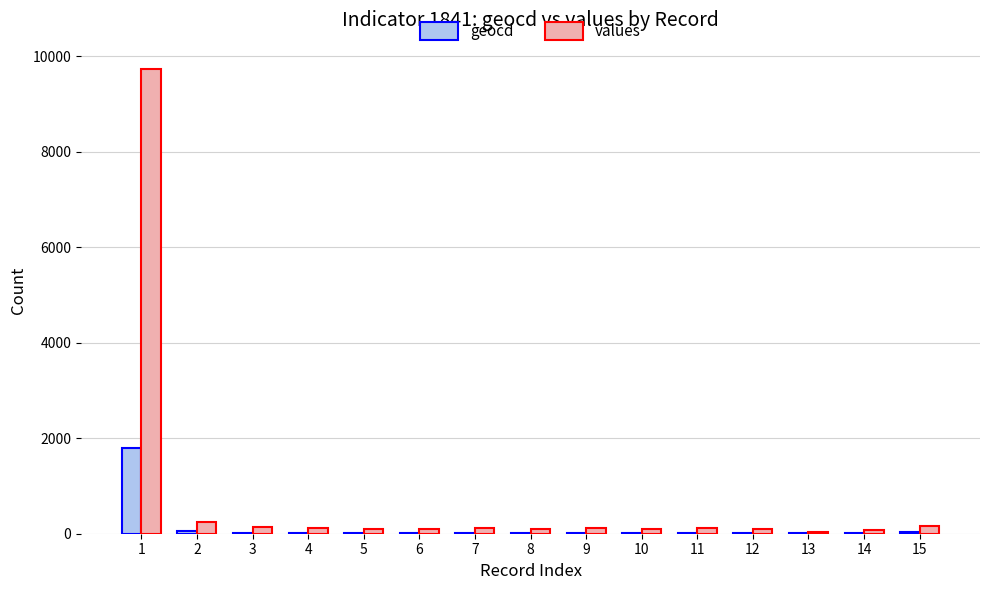

The values series shows 108 at 12. True or false?

True